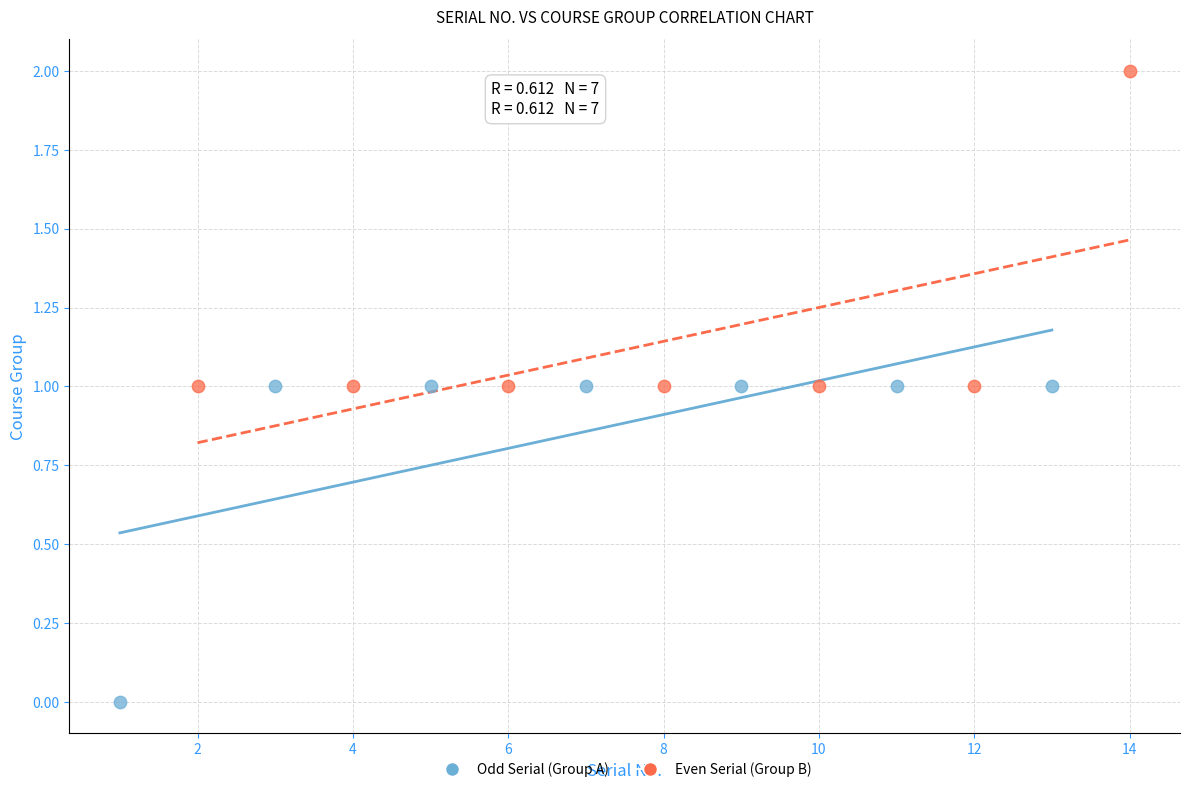

Which series reaches the maximum Y coordinate?

Even Serial (Group B)